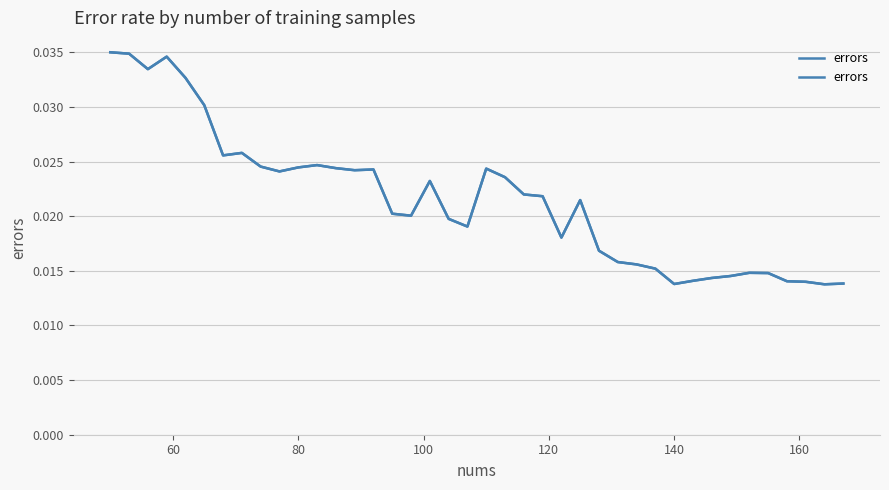

How many interior local valleys (lower than both neighbors) does the data have?

9